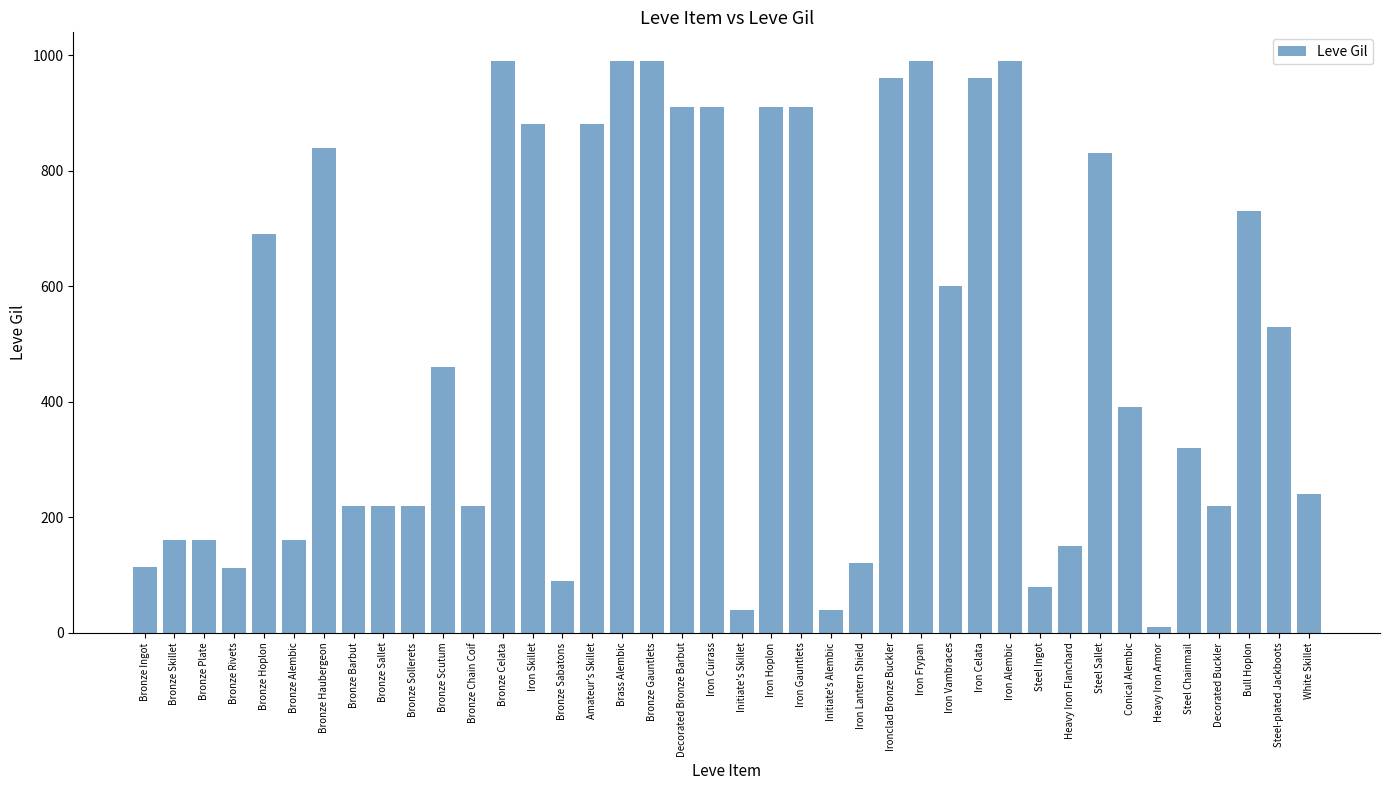

Which has a higher value, Ironclad Bronze Buckler or Iron Skillet?

Ironclad Bronze Buckler